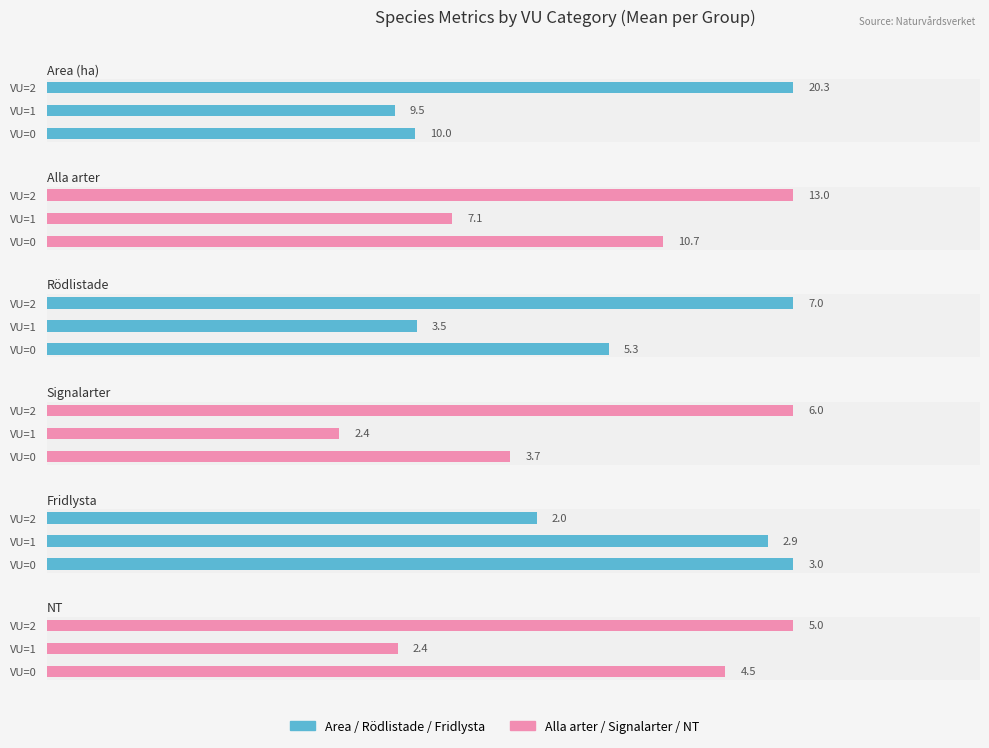

At which label is Fridlysta closest to 2?

VU=2